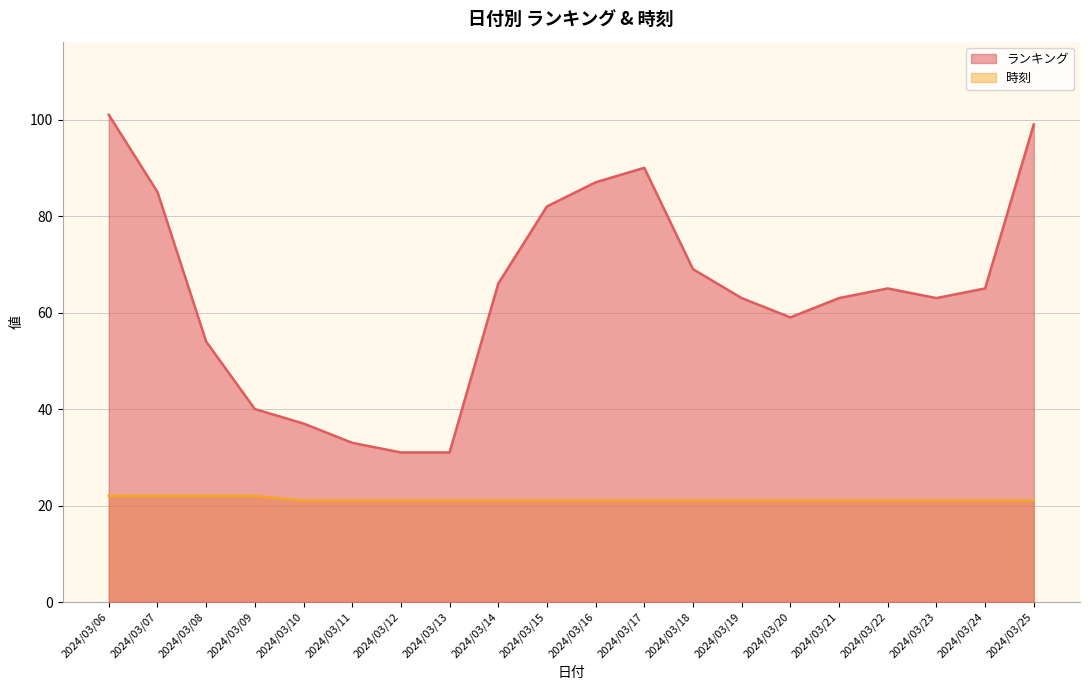

List the labels in order of 時刻 value, smallest first.

2024/03/10, 2024/03/11, 2024/03/12, 2024/03/13, 2024/03/14, 2024/03/15, 2024/03/16, 2024/03/17, 2024/03/18, 2024/03/19, 2024/03/20, 2024/03/21, 2024/03/22, 2024/03/23, 2024/03/24, 2024/03/25, 2024/03/06, 2024/03/07, 2024/03/08, 2024/03/09